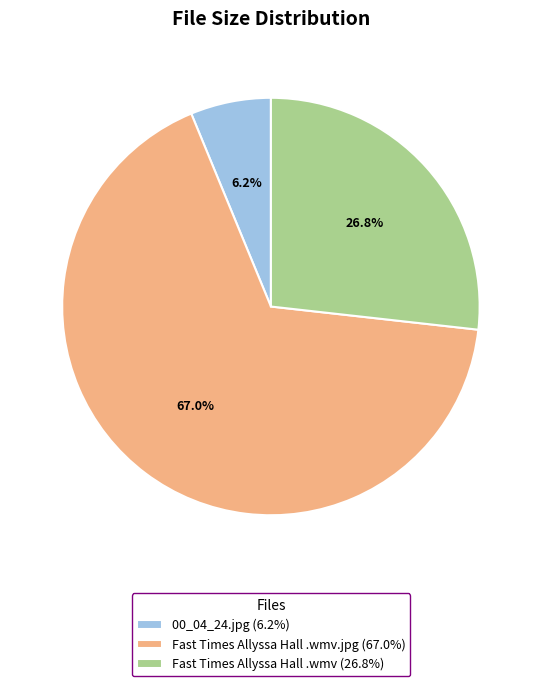

Rank the categories by value from lowest to highest.

00_04_24.jpg (6.2%), Fast Times Allyssa Hall .wmv (26.8%), Fast Times Allyssa Hall .wmv.jpg (67.0%)